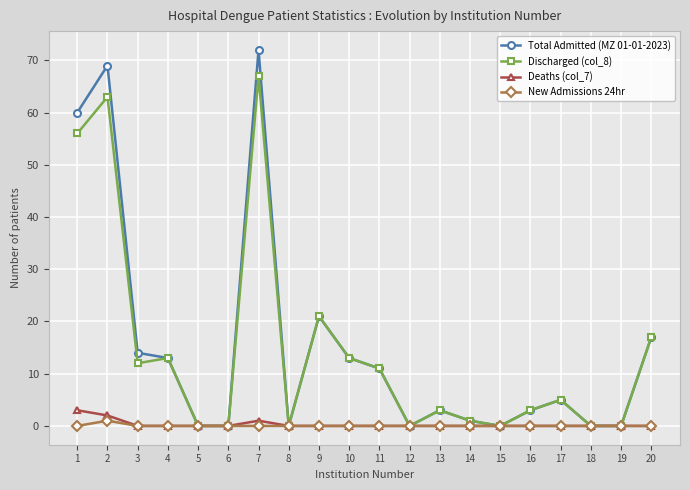

Reading right to left, transcribe all the data shown in this chart.

Total Admitted (MZ 01-01-2023): 20=17	19=0	18=0	17=5	16=3	15=0	14=1	13=3	12=0	11=11	10=13	9=21	8=0	7=72	6=0	5=0	4=13	3=14	2=69	1=60
Discharged (col_8): 20=17	19=0	18=0	17=5	16=3	15=0	14=1	13=3	12=0	11=11	10=13	9=21	8=0	7=67	6=0	5=0	4=13	3=12	2=63	1=56
Deaths (col_7): 20=0	19=0	18=0	17=0	16=0	15=0	14=0	13=0	12=0	11=0	10=0	9=0	8=0	7=1	6=0	5=0	4=0	3=0	2=2	1=3
New Admissions 24hr: 20=0	19=0	18=0	17=0	16=0	15=0	14=0	13=0	12=0	11=0	10=0	9=0	8=0	7=0	6=0	5=0	4=0	3=0	2=1	1=0